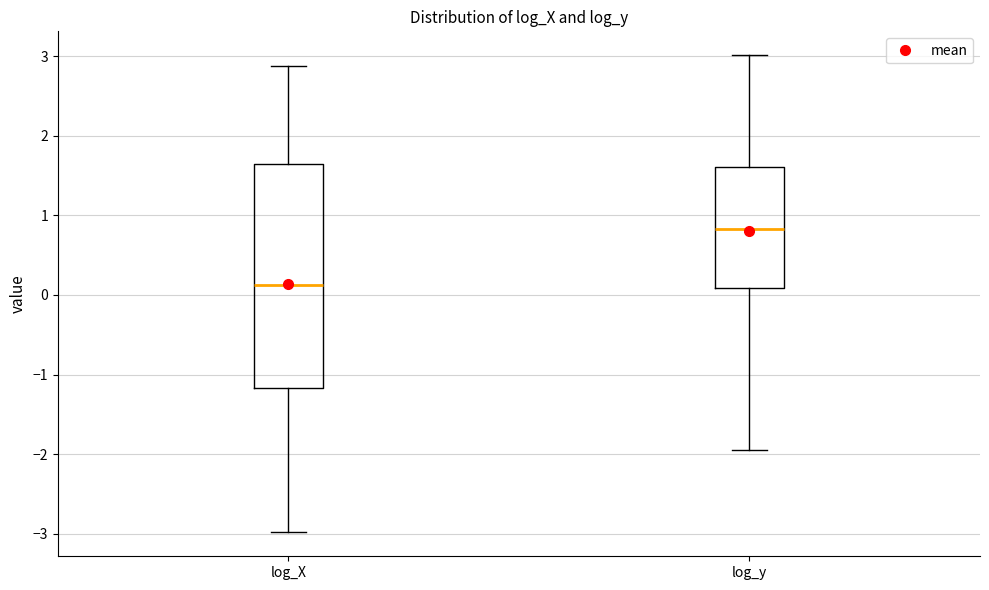

Which box has the highest median line?

log_y